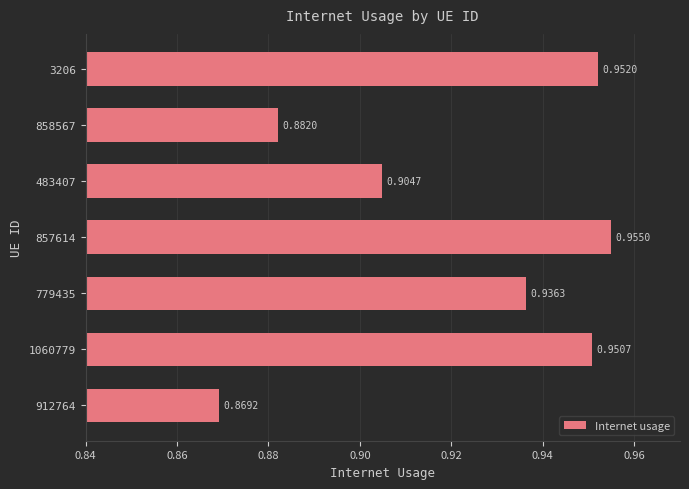

Which has a higher value, 1060779 or 912764?

1060779